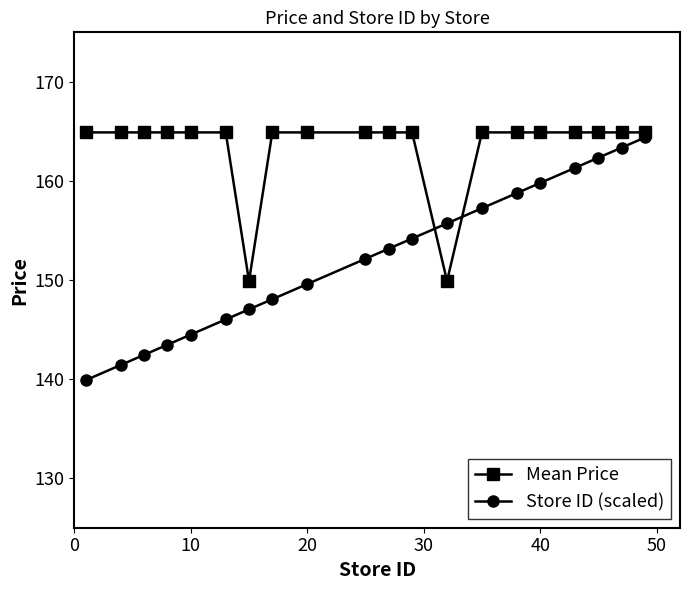

What is the maximum value for Mean Price?

164.9